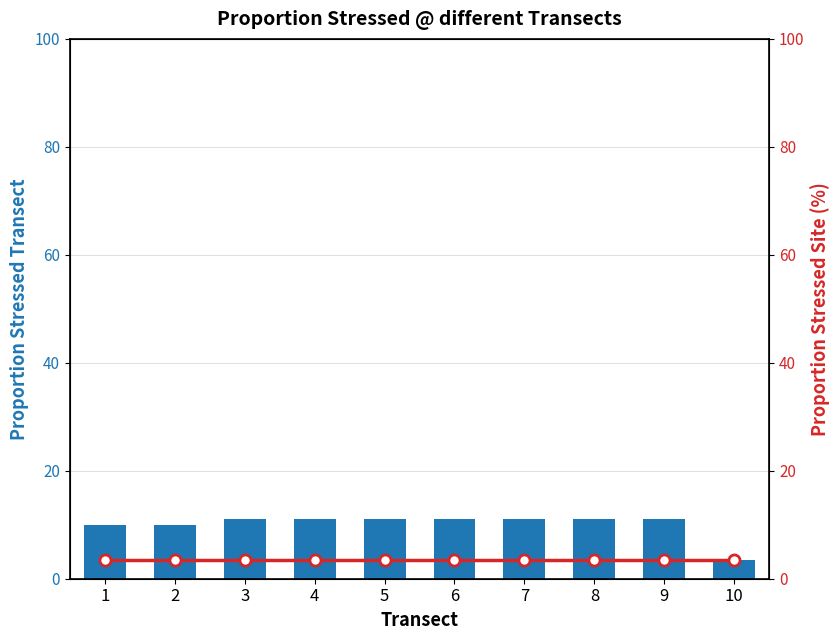

Is it true that Proportion Stressed Site equals 1.5 at 9?

False